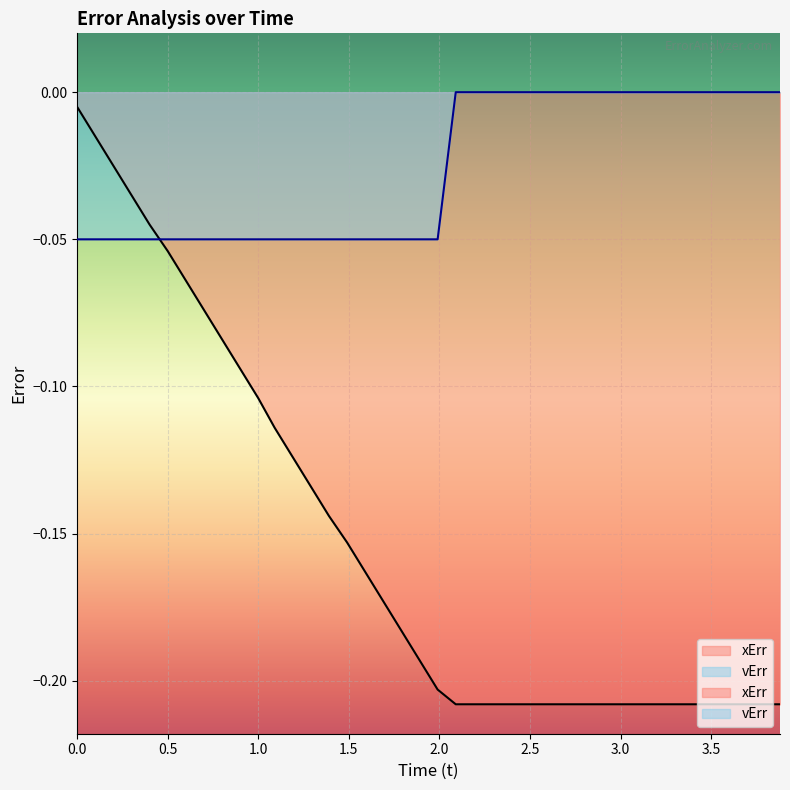

What is the difference between the second highest and minimum values in the xErr series?

0.2